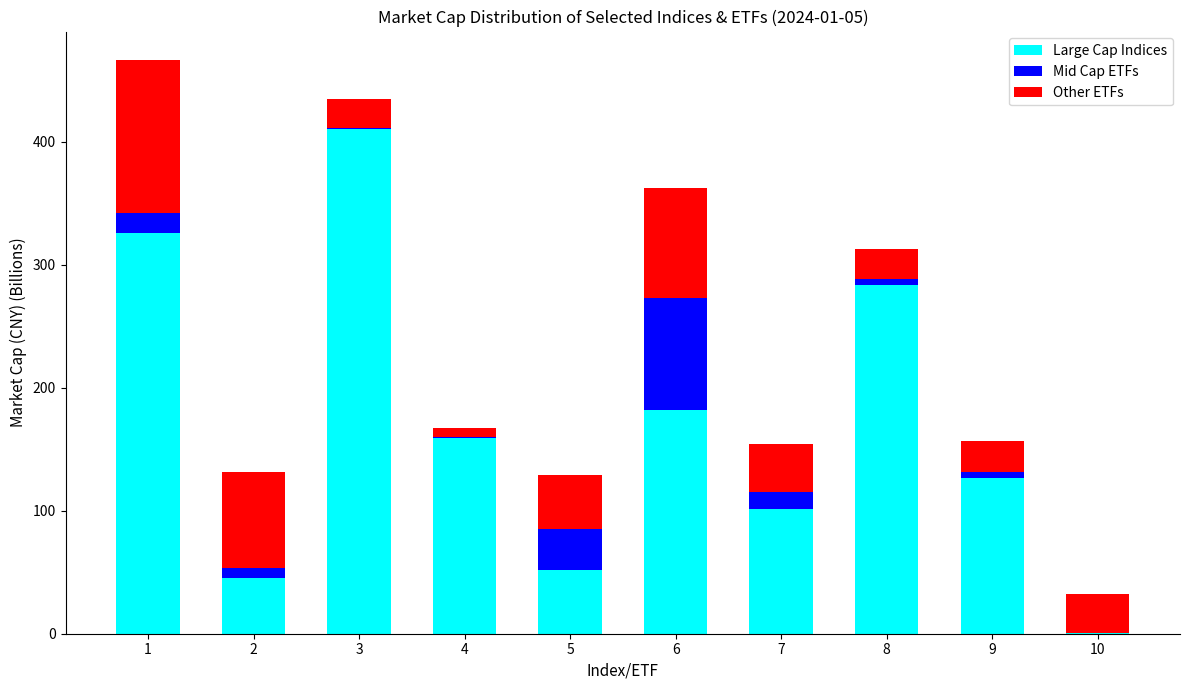

What is the sum of all Large Cap Indices values?

1687.0